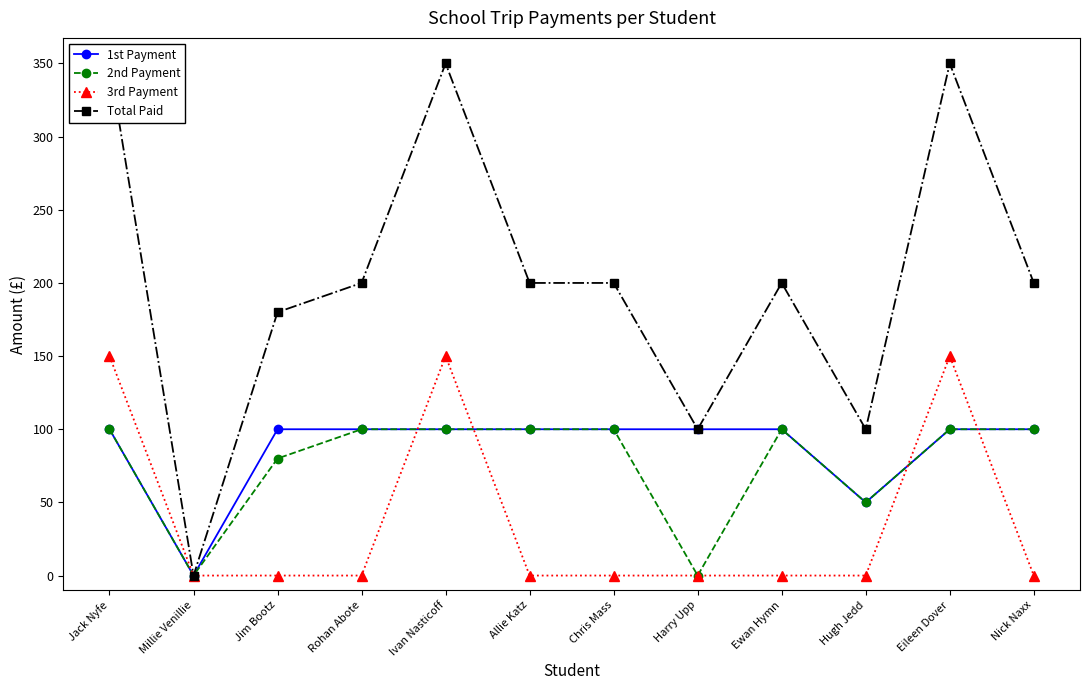

What is the sum of the 3rd Payment values at Ewan Hymn and Eileen Dover?

150